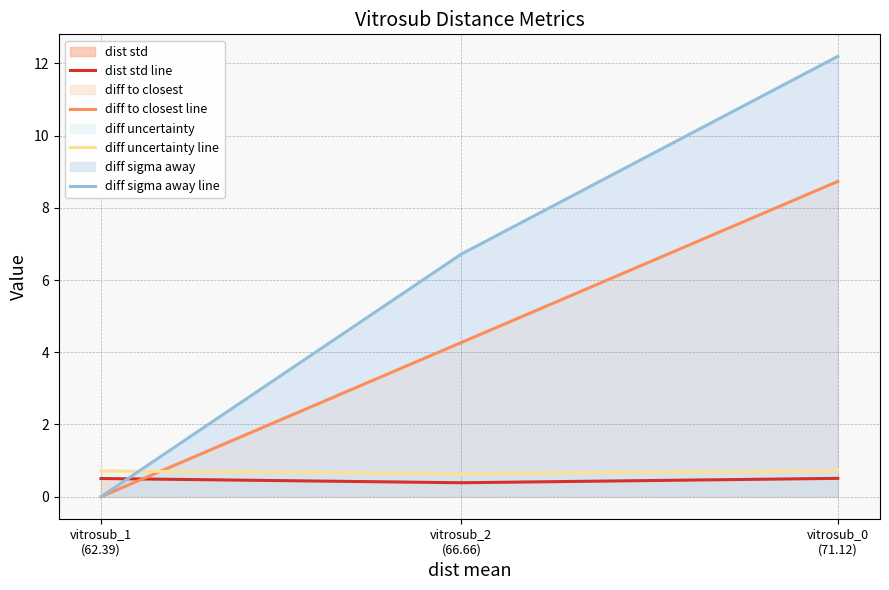

What is the sum of all diff sigma away line values?

18.9